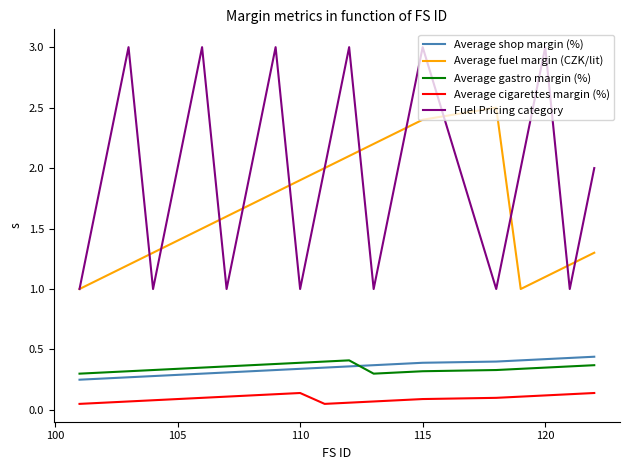

What is the maximum value shown in the chart?

3.0